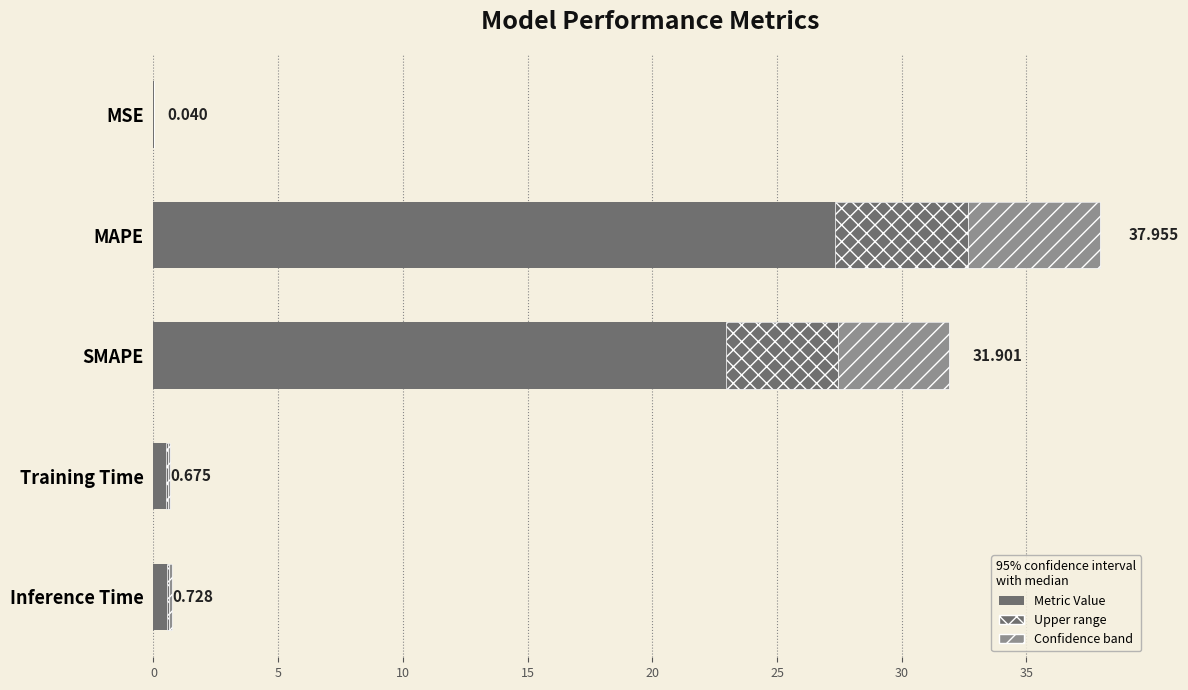

How many data points does each series have?

5